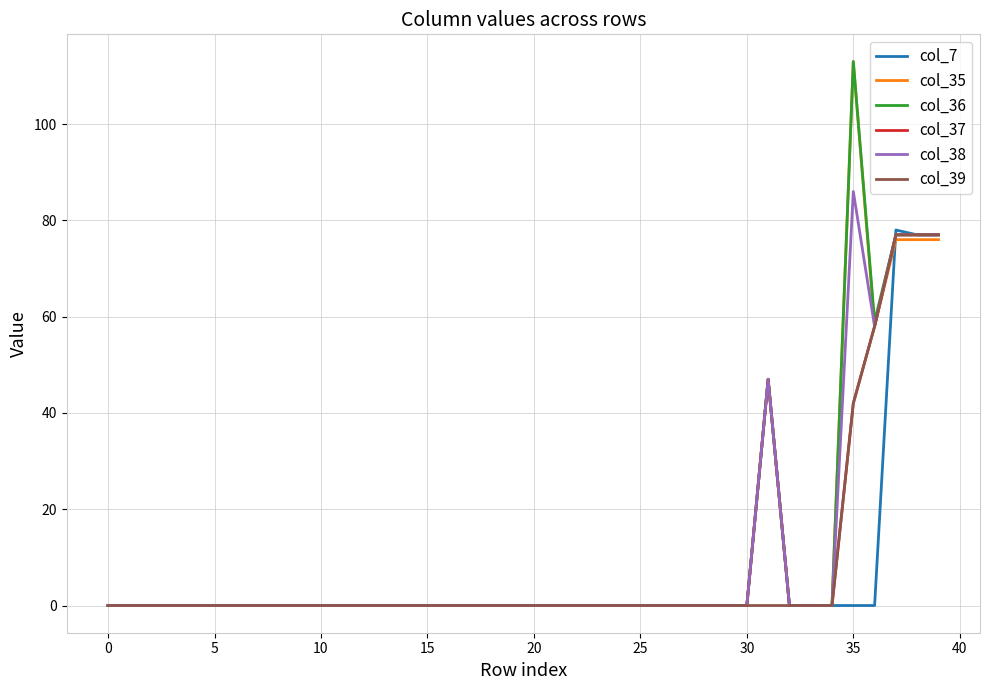

True or false: col_37 has more than 0 points higher than both neighbors.

True